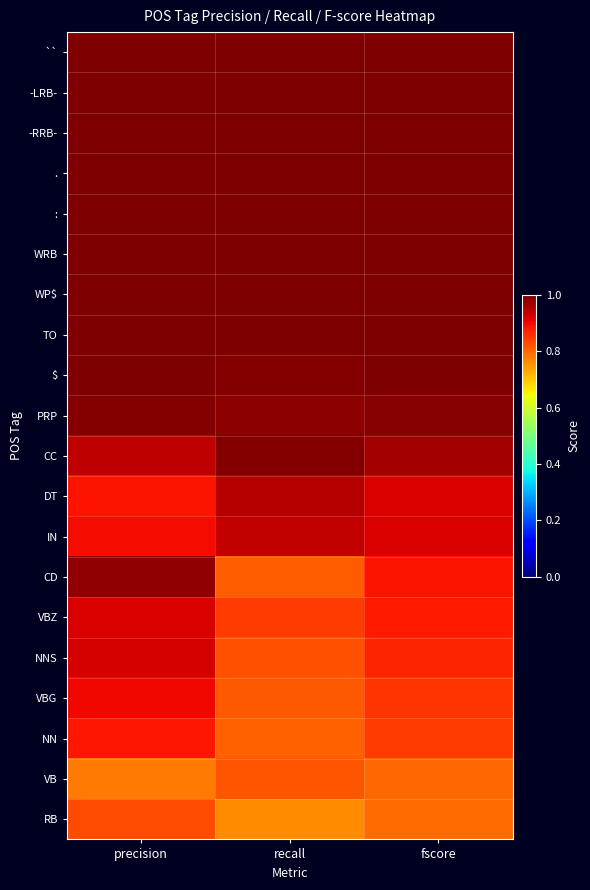

Which label corresponds to the largest value in the chart?

precision